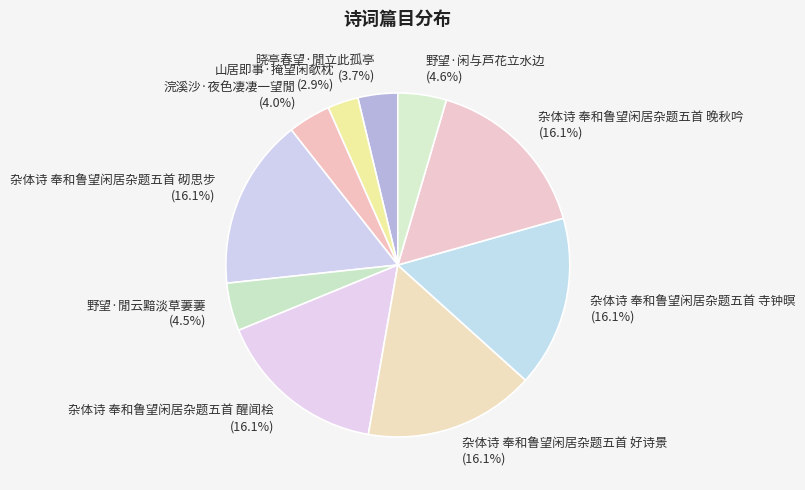

Does 野望·閒云黯淡草萋萋 account for over 50% of the chart?

No